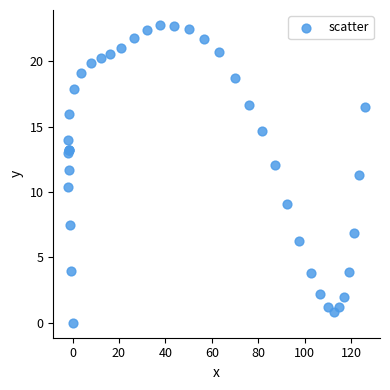

What Y value in the scatter plot is closest to 11?

11.3